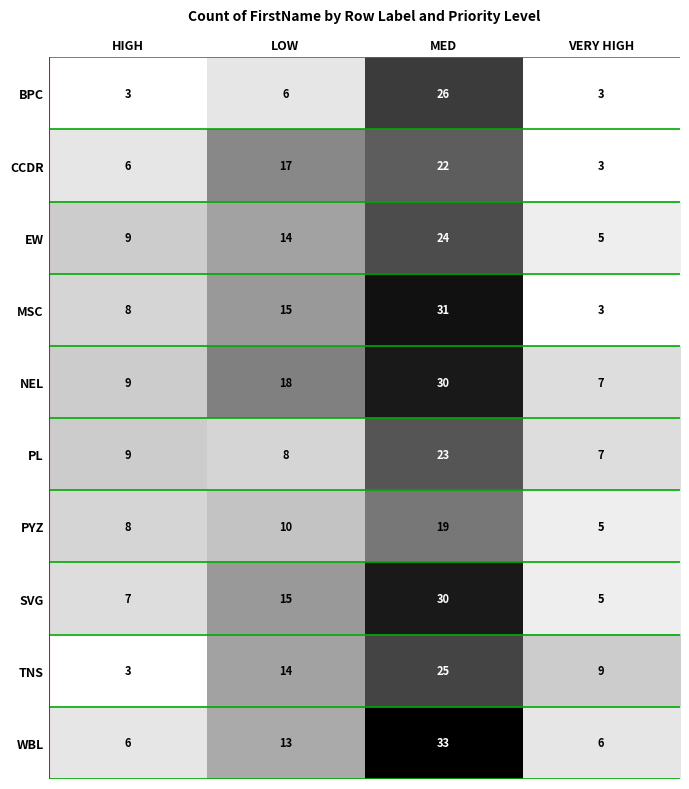

The WBL series shows 8 at VERY HIGH. True or false?

False